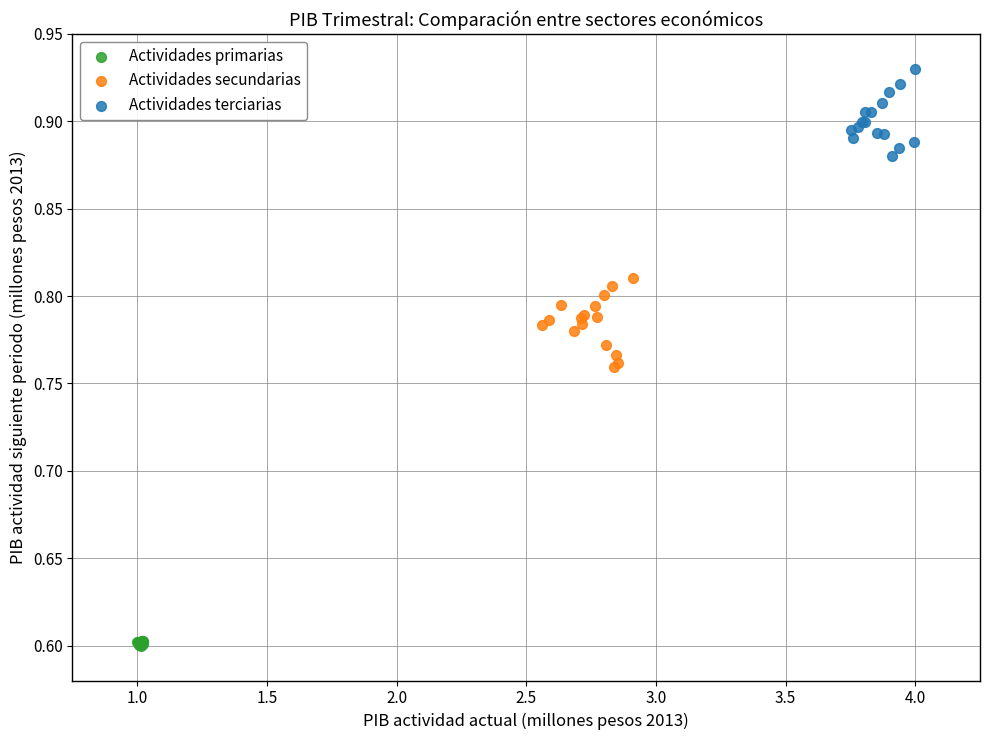

Which series reaches the maximum Y coordinate?

Actividades terciarias